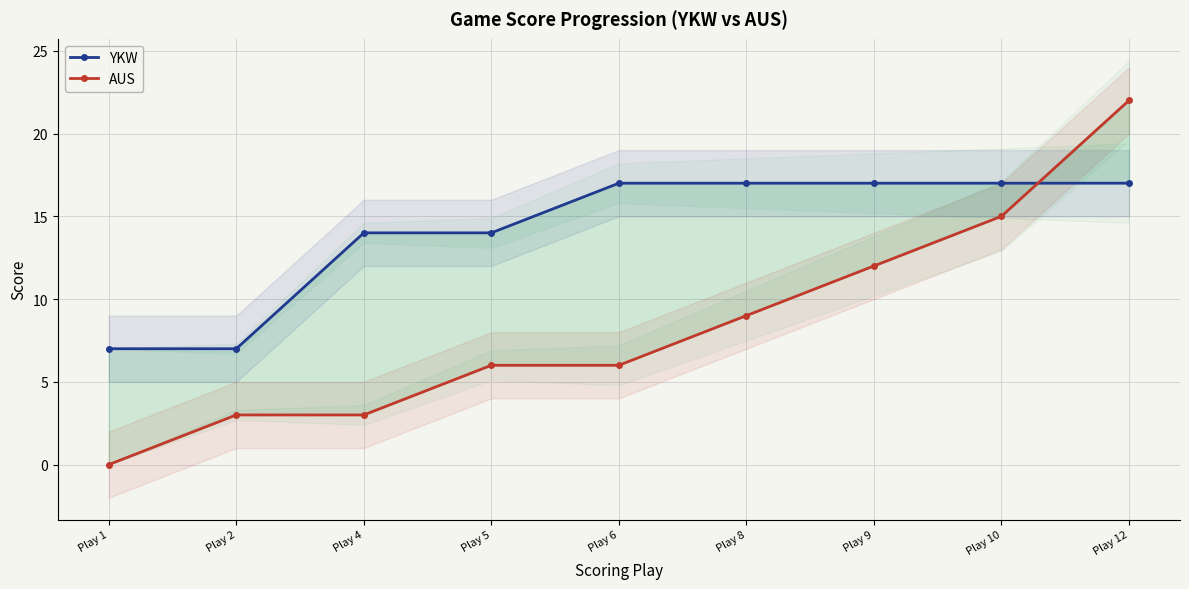

What is the difference between the maximum and second lowest values in the YKW series?

10